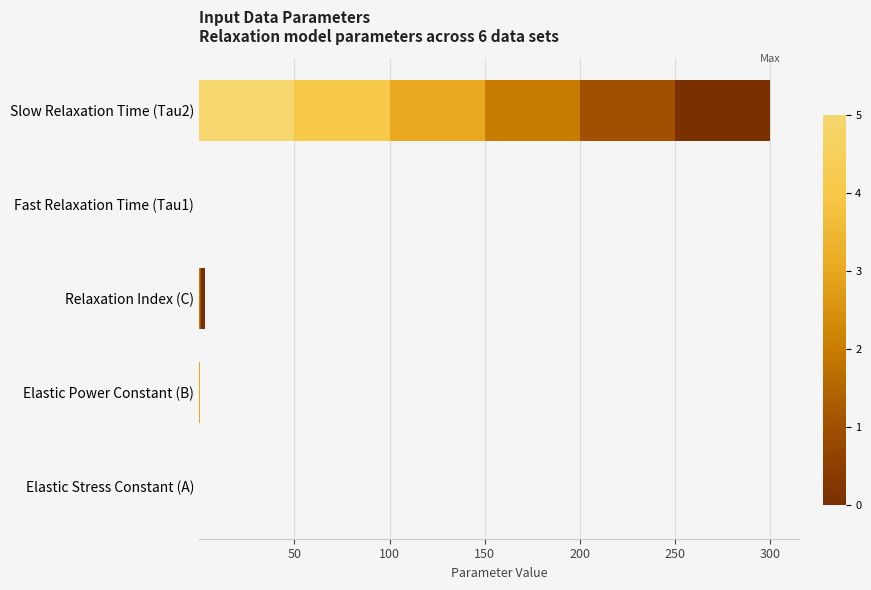

At which category is the sum across all series the highest?

Slow Relaxation Time (Tau2)